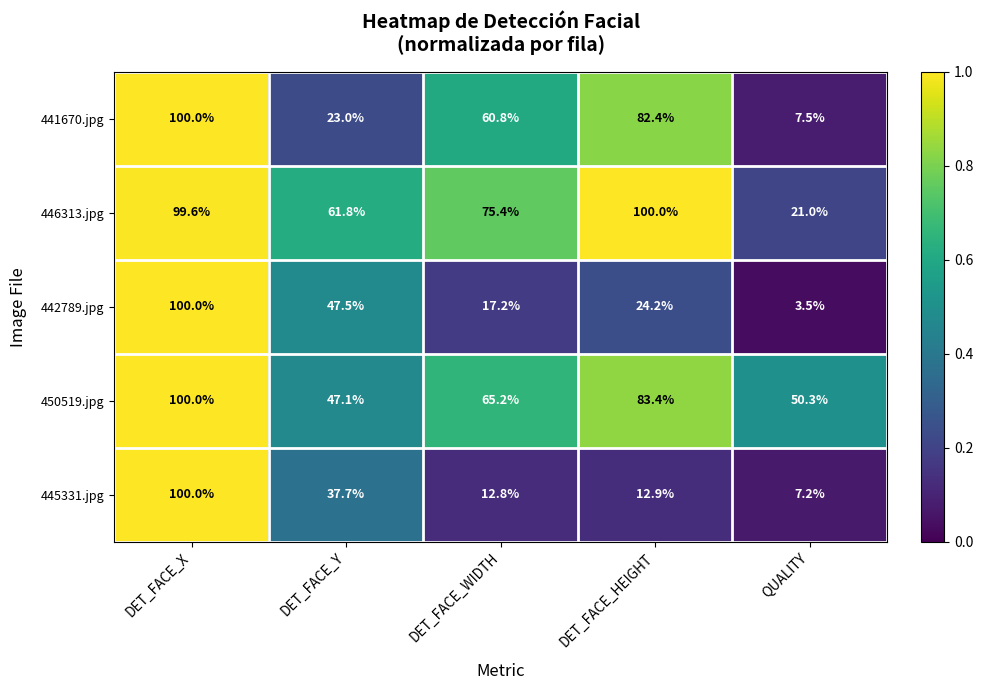

Reading left to right, list all the values displayed in this chart.

441670.jpg: 100.0	23.0	60.8	82.4	7.5
446313.jpg: 99.6	61.8	75.4	100.0	21.0
442789.jpg: 100.0	47.5	17.2	24.2	3.5
450519.jpg: 100.0	47.1	65.2	83.4	50.3
445331.jpg: 100.0	37.7	12.8	12.9	7.2